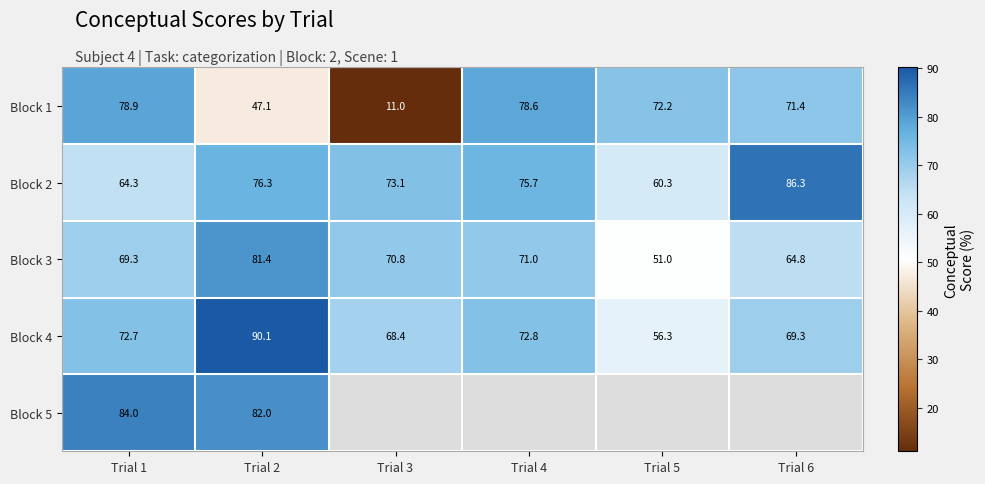

What is the minimum value shown in the chart?

11.0